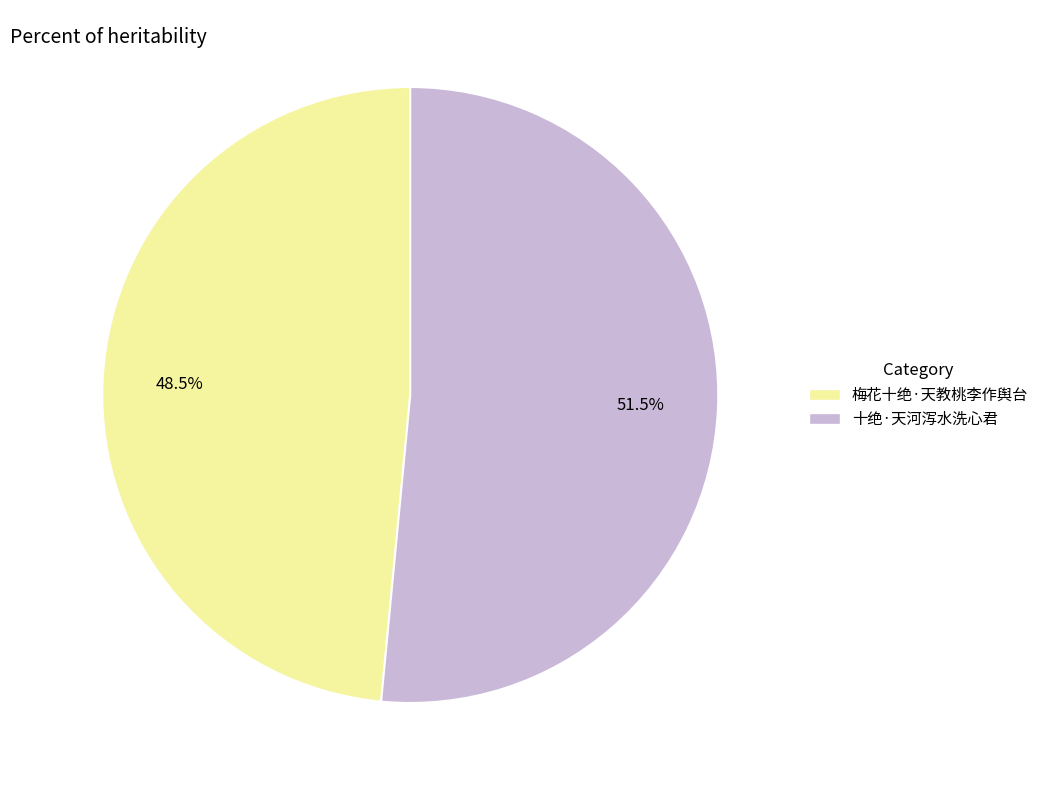

To the nearest percent, what is the difference between the 十绝·天河泻水洗心君 and 梅花十绝·天教桃李作舆台 slice percentages?

3%